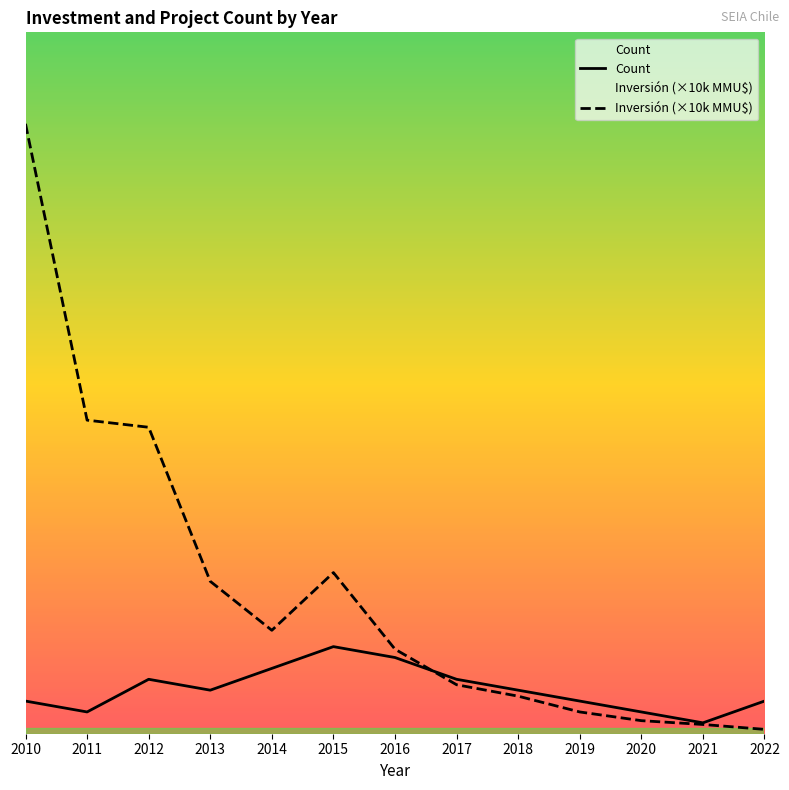

At which category does Inversión (×10k MMU$) reach its first local peak?

2015